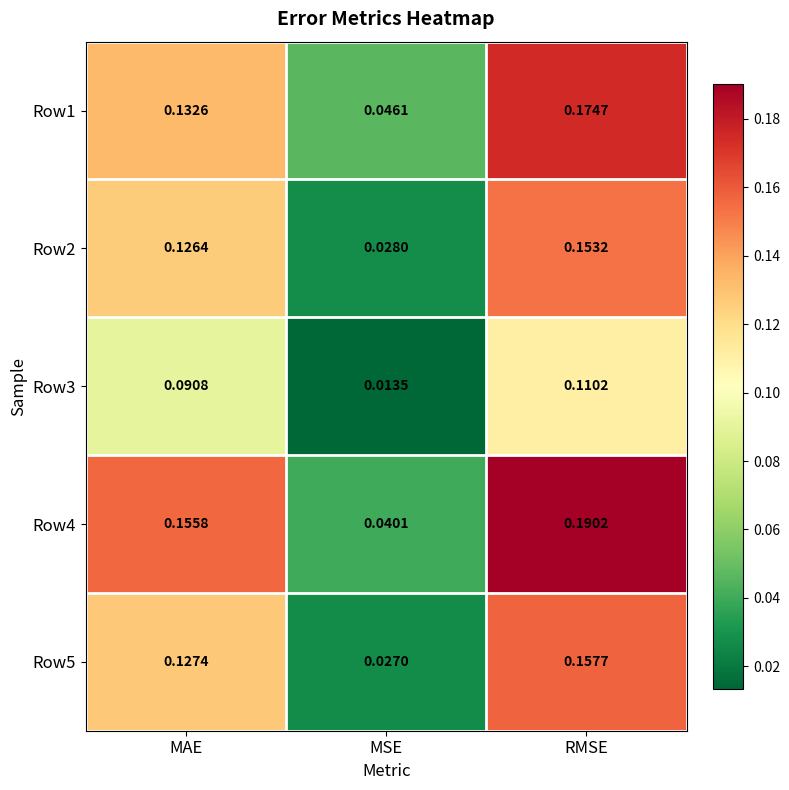

At which category is the sum across all series the highest?

RMSE